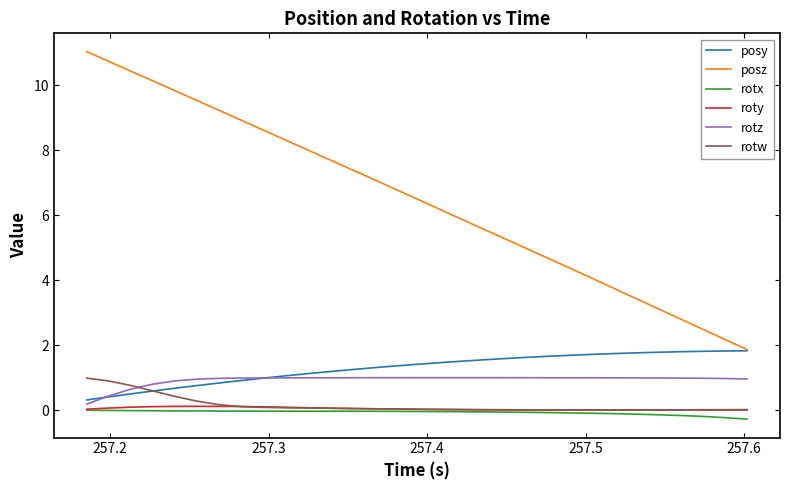

Which series has the widest spread of values?

posz